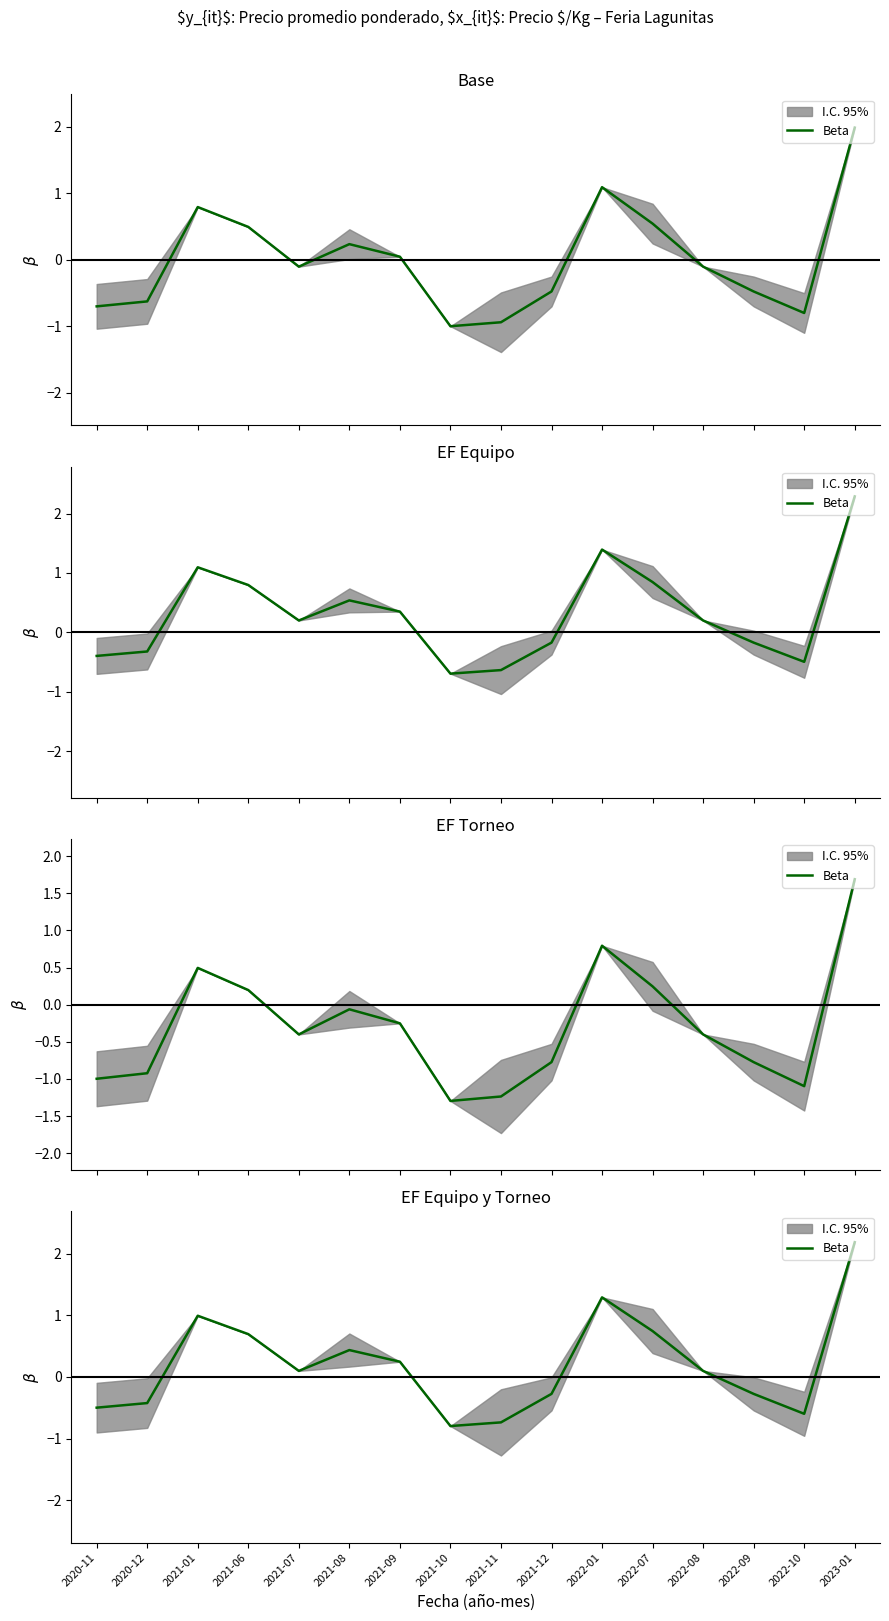

Reading right to left, list all the values displayed in this chart.

2.2	-0.6	-0.3	0.1	0.7	1.3	-0.3	-0.7	-0.8	0.2	0.4	0.1	0.7	1.0	-0.4	-0.5